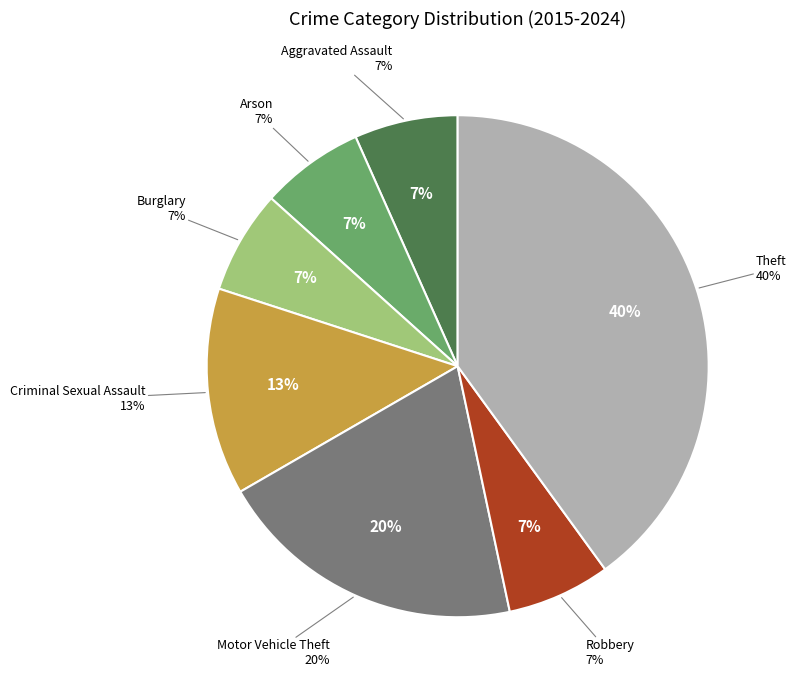

How many segments does this pie chart have?

7